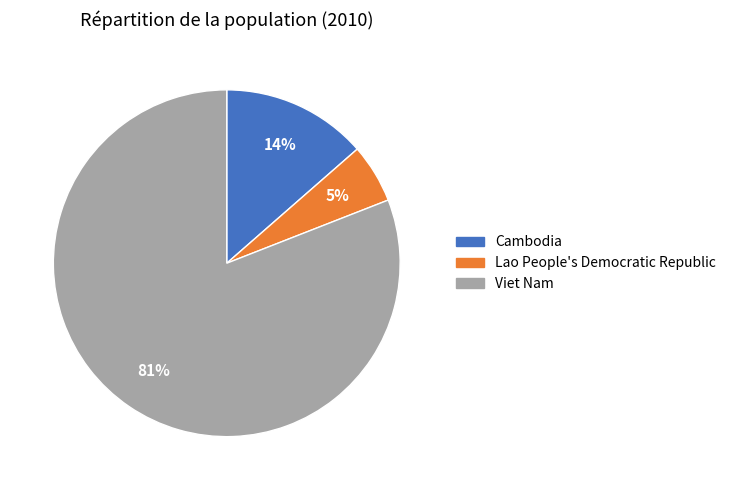

Which slice is the smallest?

Lao People's Democratic Republic